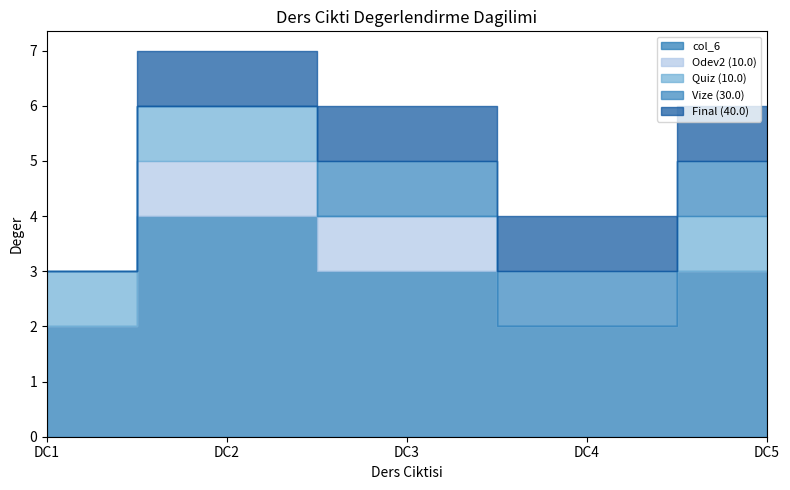

At which label does Final (40.0) reach its peak?

DC2